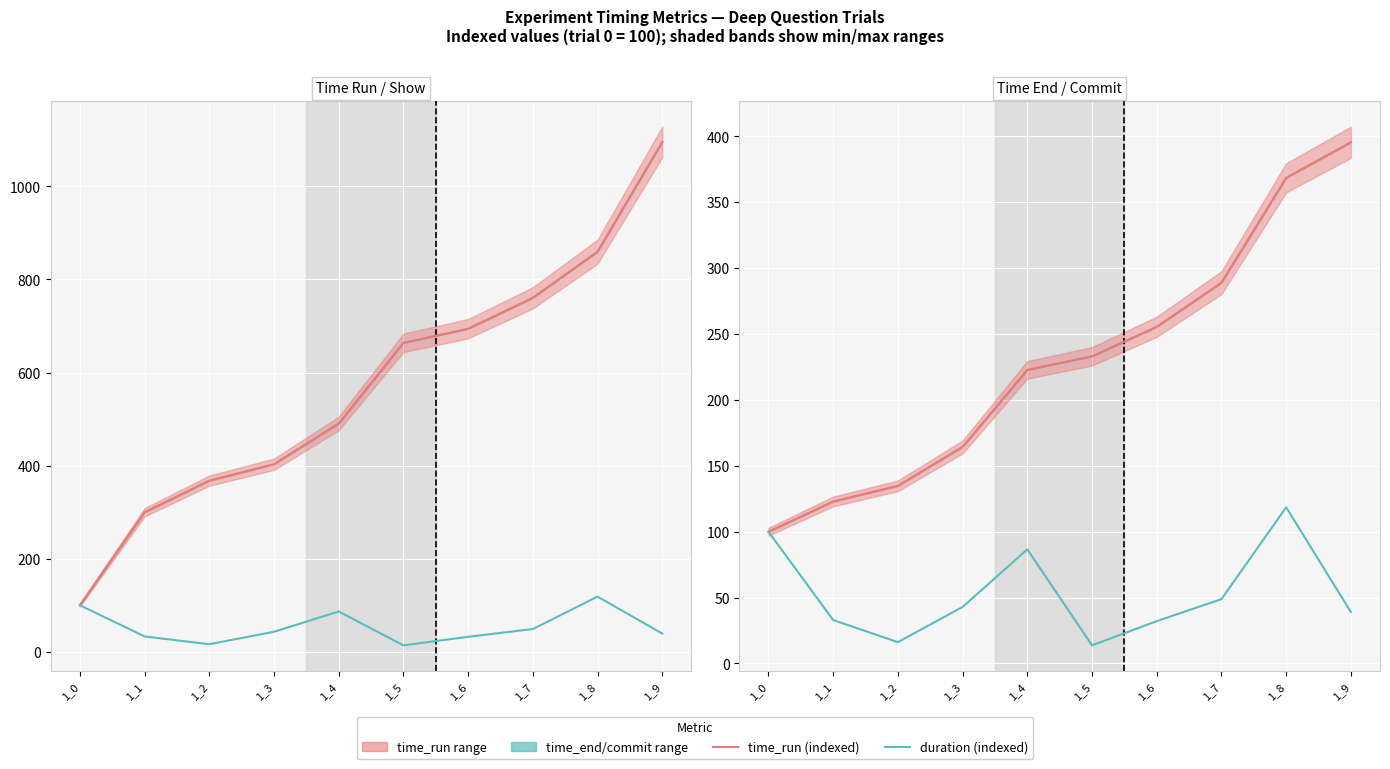

Where does the time_run (per trial) series first go above 233?

1_5